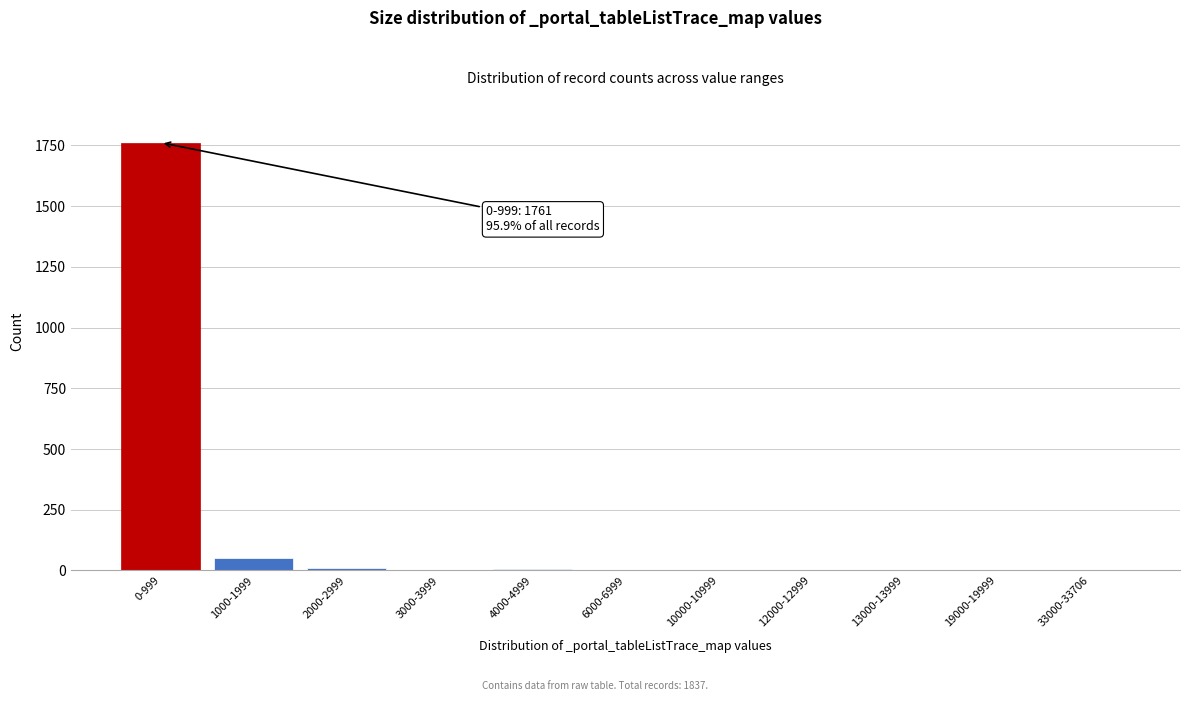

What is the sum of all values?

1837